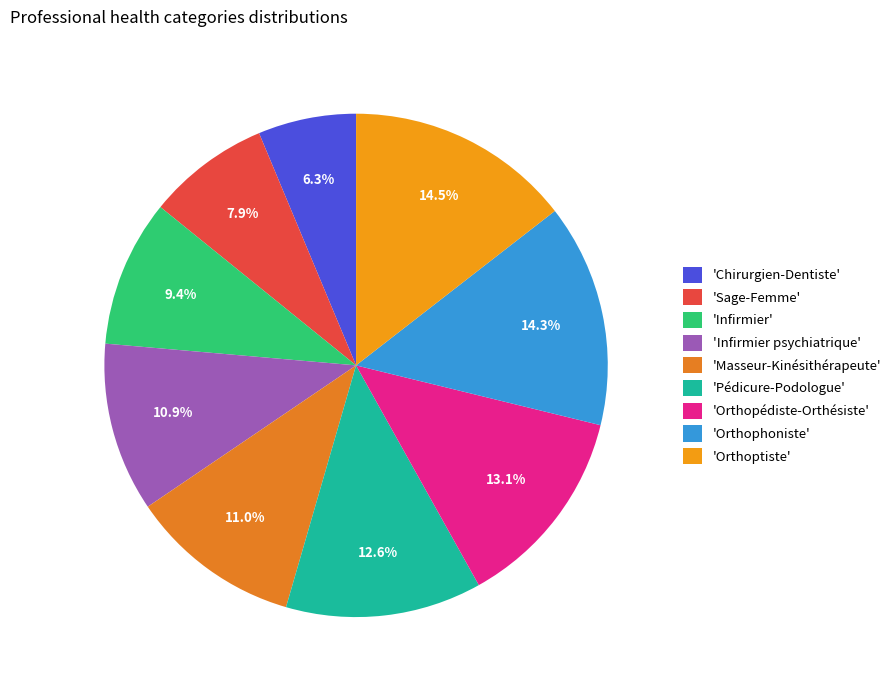

How many slices are in this pie chart?

9